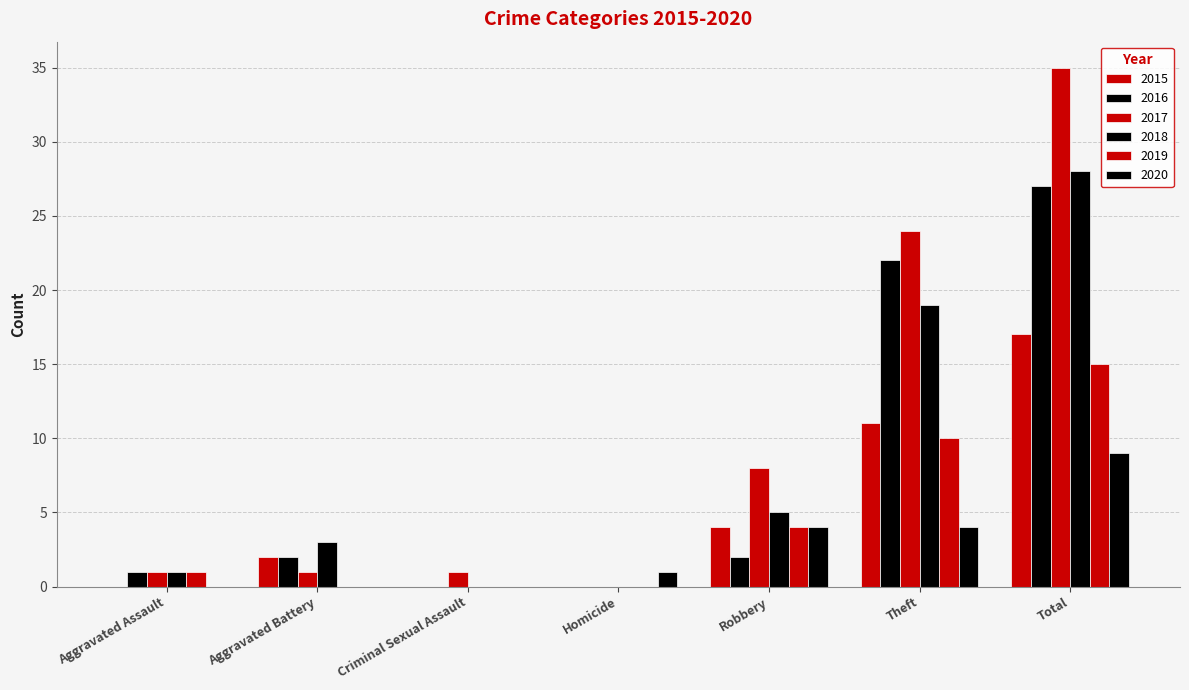

How many positive values does the 2017 series have?

6